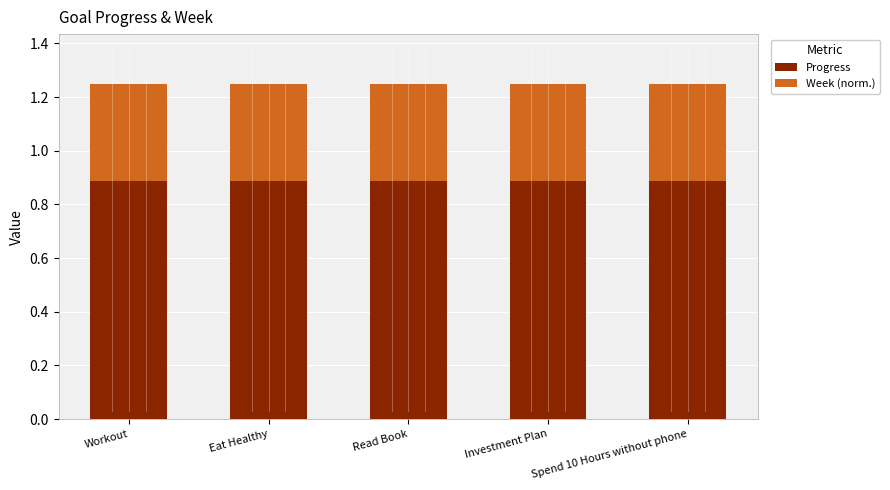

Are the bars horizontal?

No